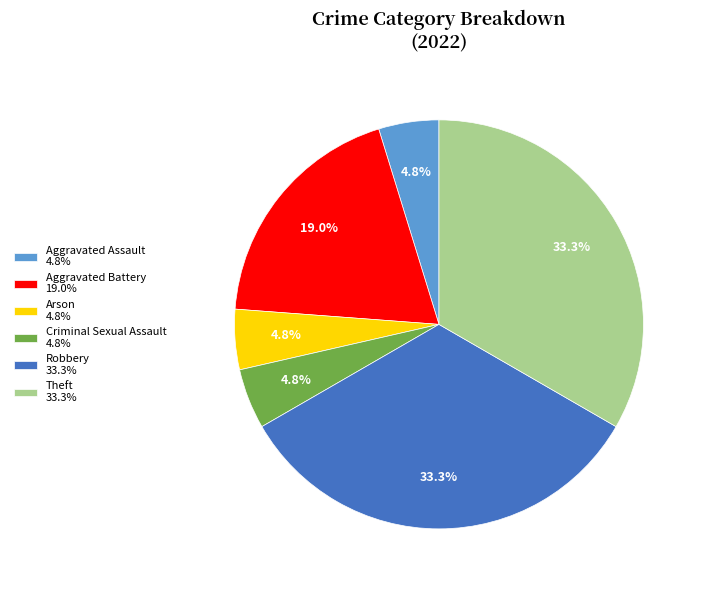

Which has a higher value, Aggravated Assault 4.8% or Robbery 33.3%?

Robbery 33.3%